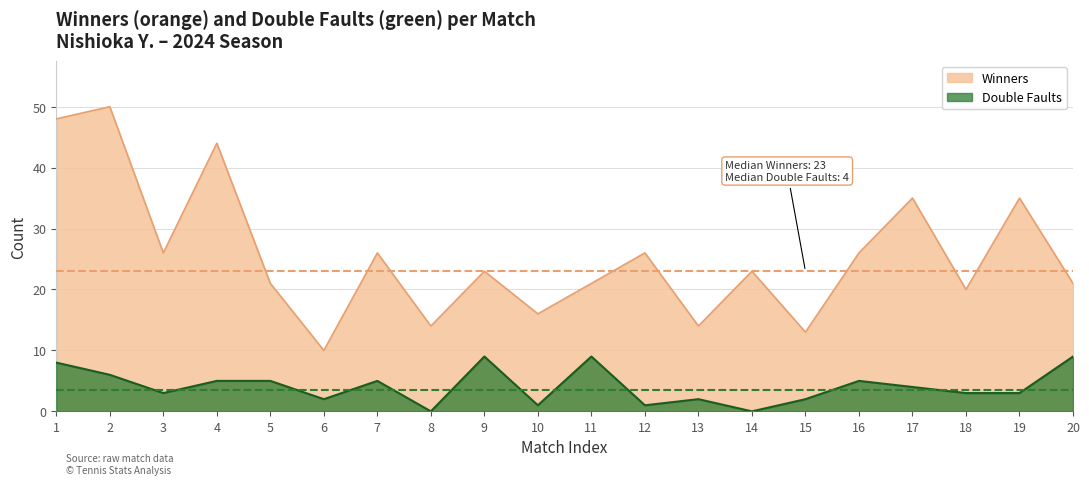

At 13, list the series in order from largest to smallest.

Winners, Double Faults